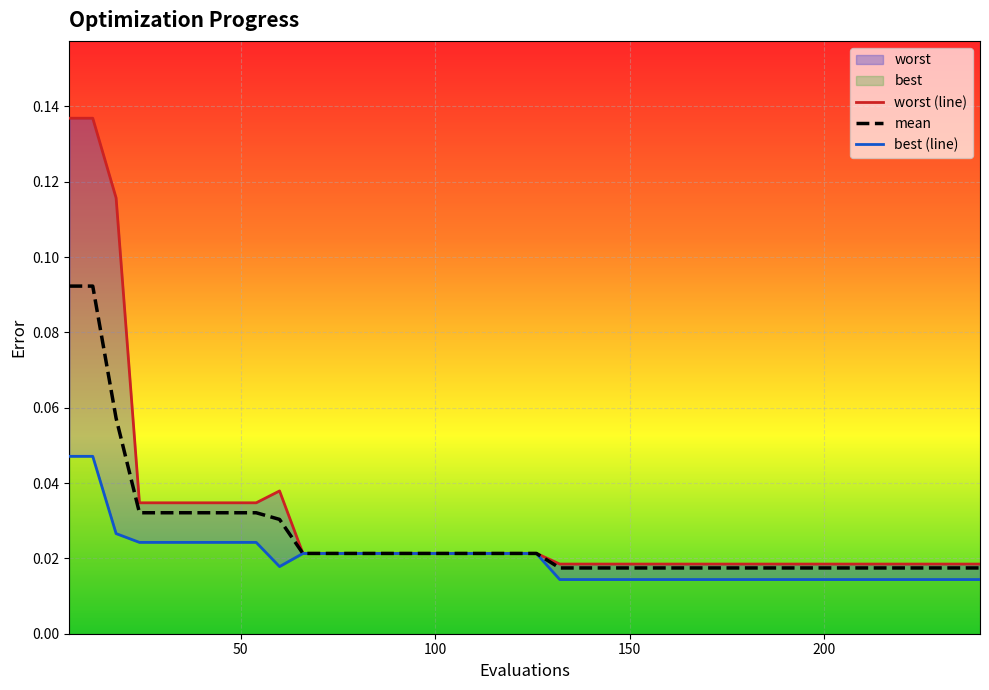

True or false: best has a value of 0.0 at 138.

False